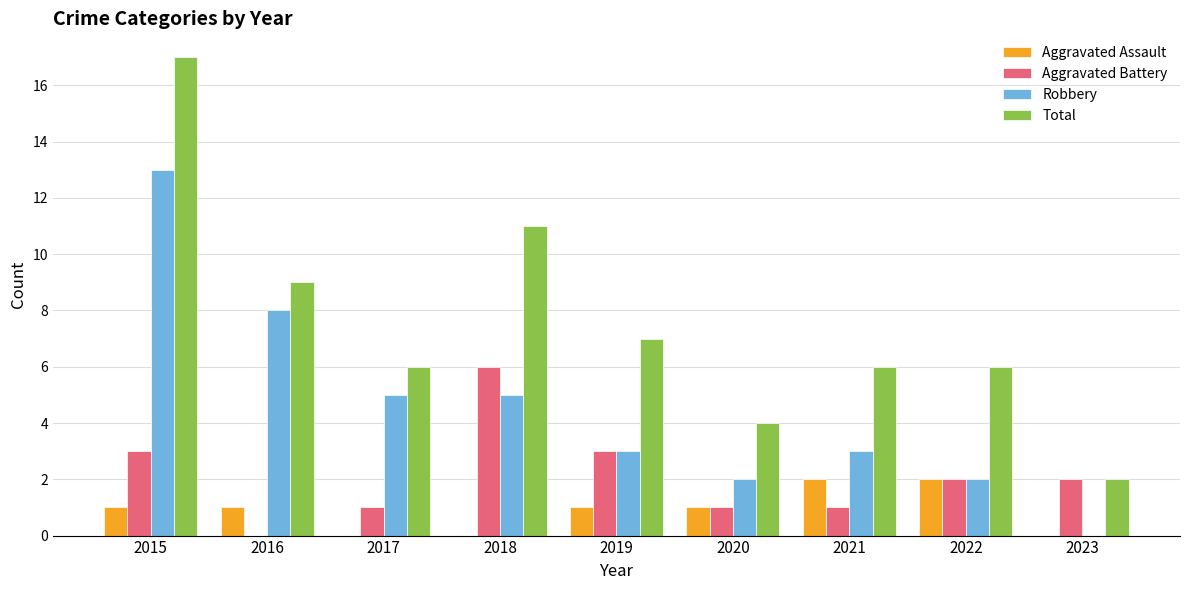

Reading left to right, what are all the values shown in this chart?

Aggravated Assault: 2015=1	2016=1	2017=0	2018=0	2019=1	2020=1	2021=2	2022=2	2023=0
Aggravated Battery: 2015=3	2016=0	2017=1	2018=6	2019=3	2020=1	2021=1	2022=2	2023=2
Robbery: 2015=13	2016=8	2017=5	2018=5	2019=3	2020=2	2021=3	2022=2	2023=0
Total: 2015=17	2016=9	2017=6	2018=11	2019=7	2020=4	2021=6	2022=6	2023=2